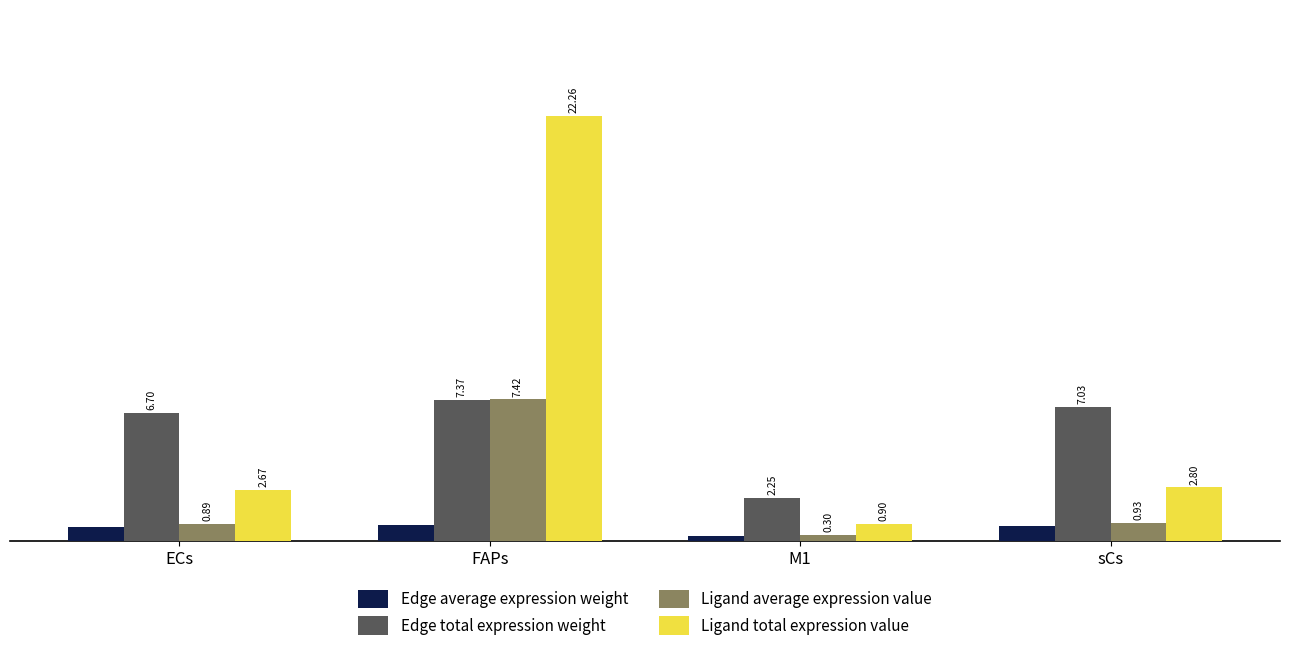

At ECs, list the series in order from largest to smallest.

Edge total expression weight, Ligand total expression value, Ligand average expression value, Edge average expression weight